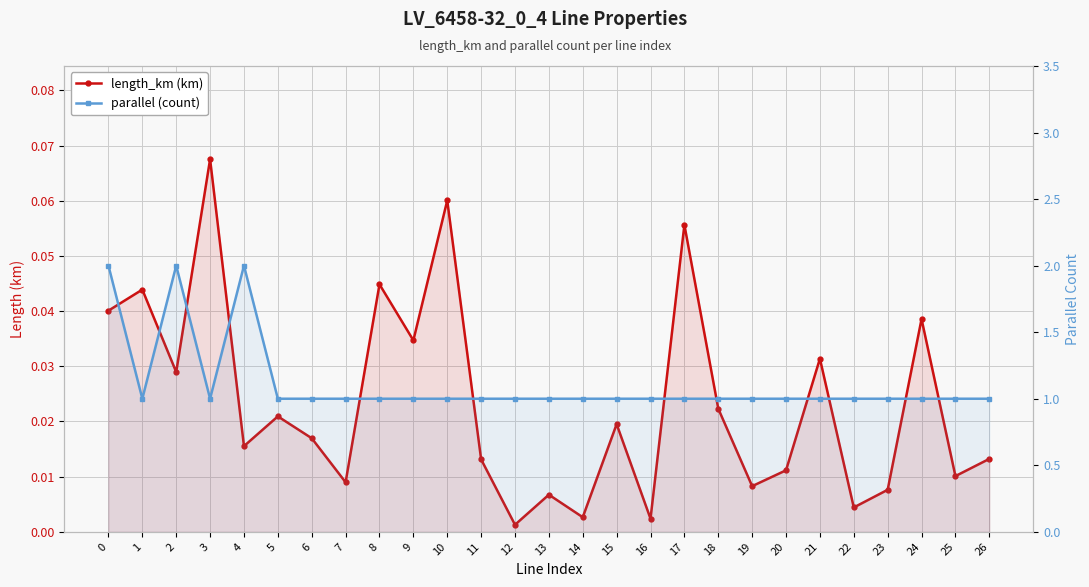

List the series in order of their overall mean, highest first.

parallel (count), length_km (km)